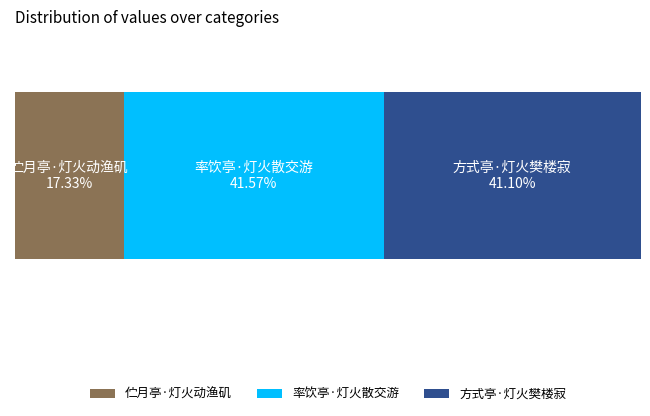

What are all the series names shown in the legend?

伫月亭·灯火动渔矶, 率饮亭·灯火散交游, 方式亭·灯火樊楼寂